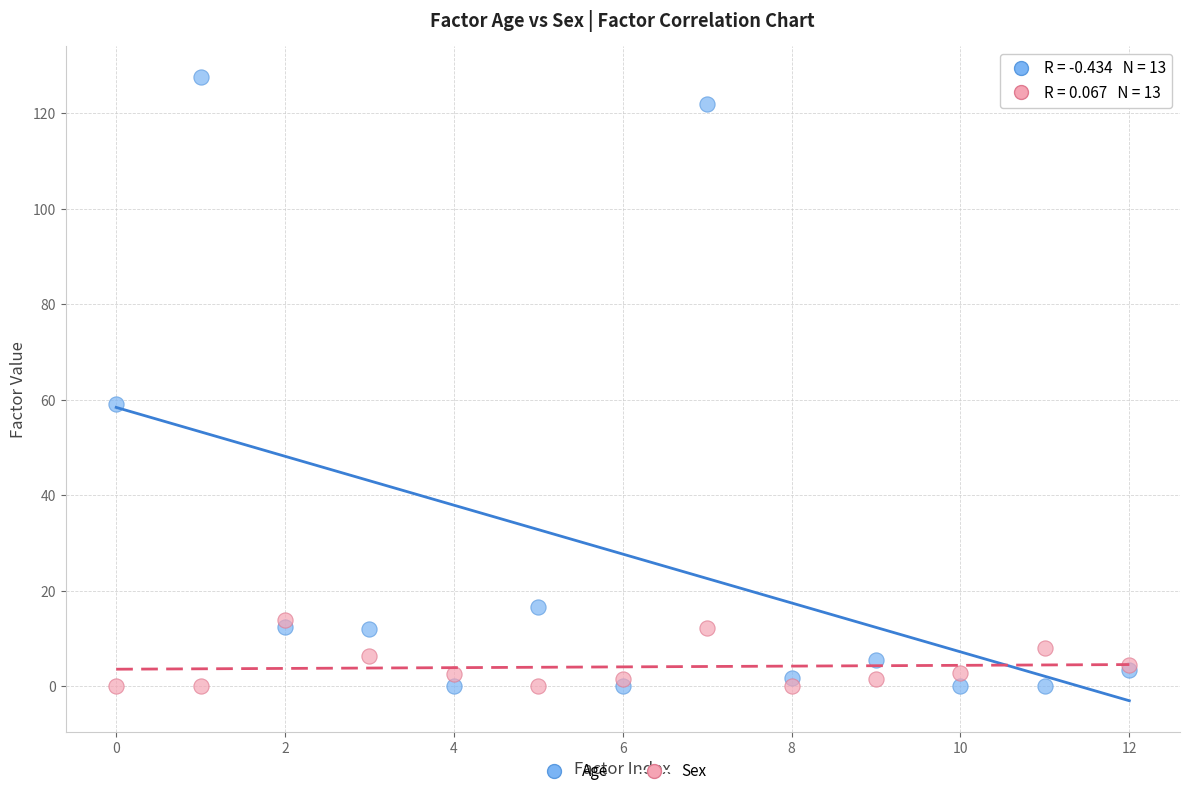

Across all series, what Y value is closest to 63?

59.0